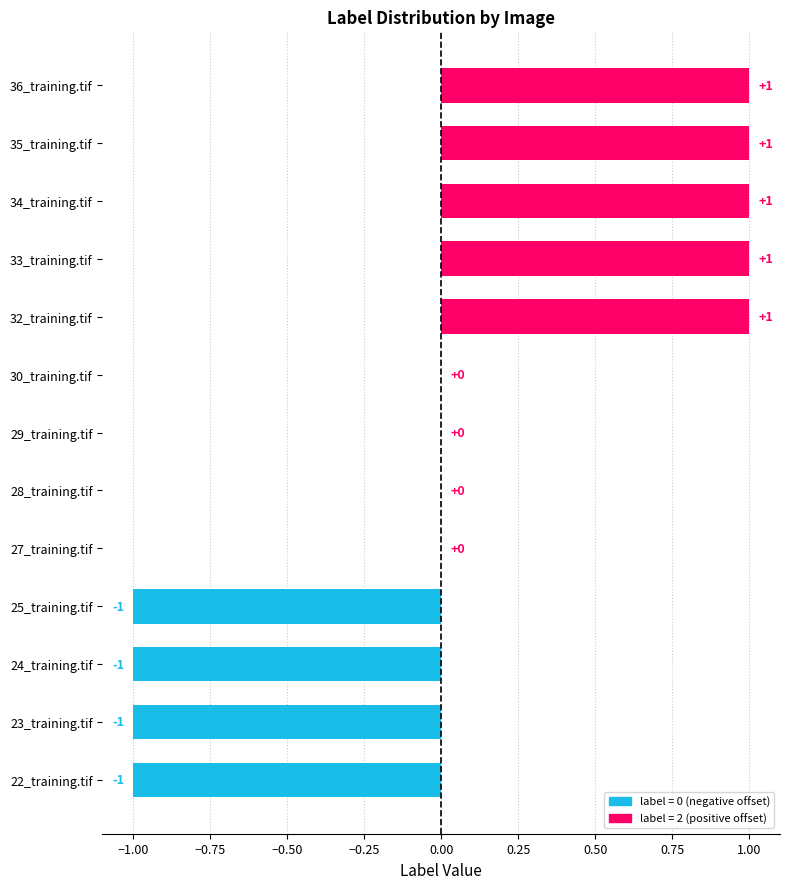

The chart shows a value of -1 at 24_training.tif. True or false?

True